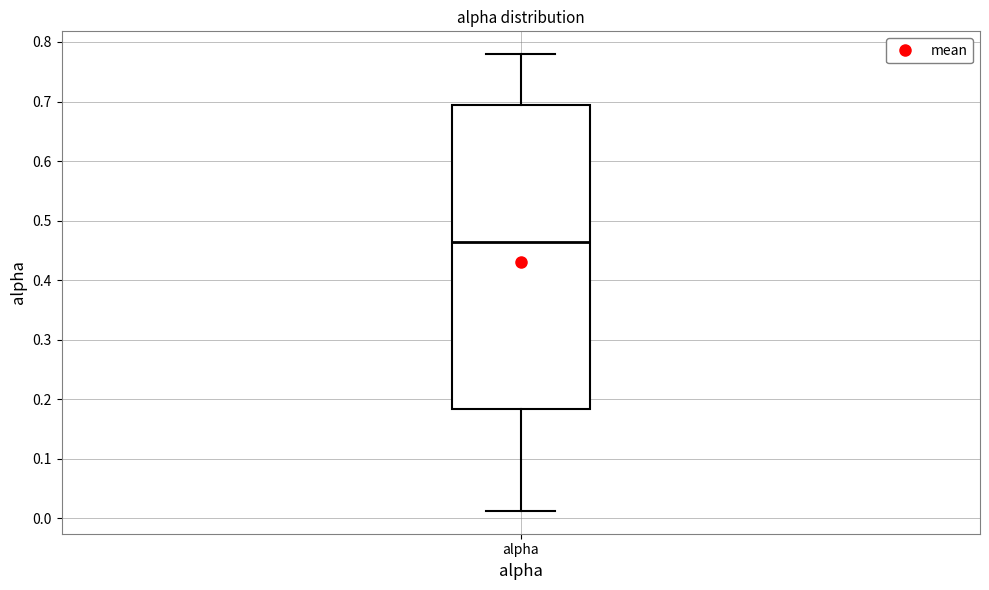

Read this box plot against the y-axis: the position of the median line, the range covered by the box, and the ends of both whiskers. The values are not printed on the chart, so give them approximately, as read against the axis.

median 0.46, box 0.18 to 0.69, whiskers 0.01 to 0.78